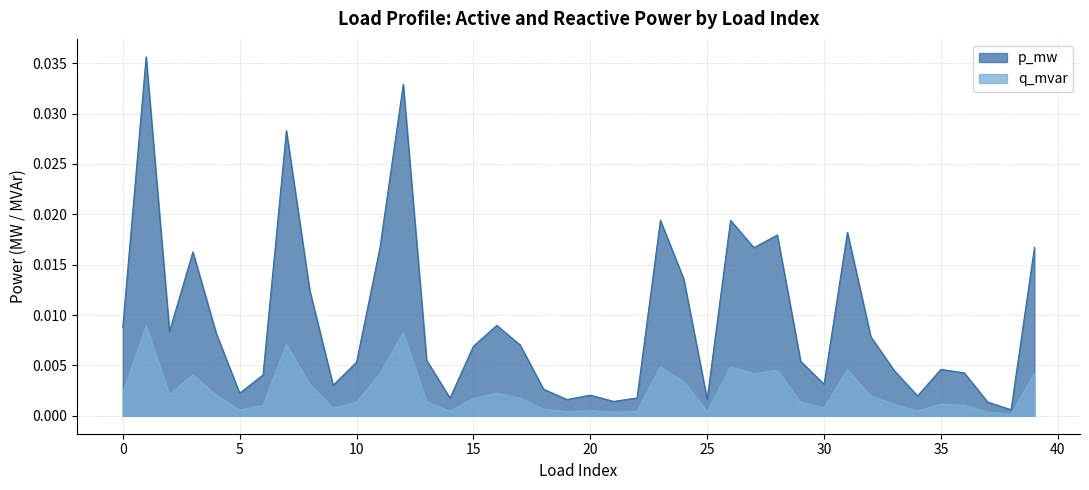

How many lines are shown in the chart?

2